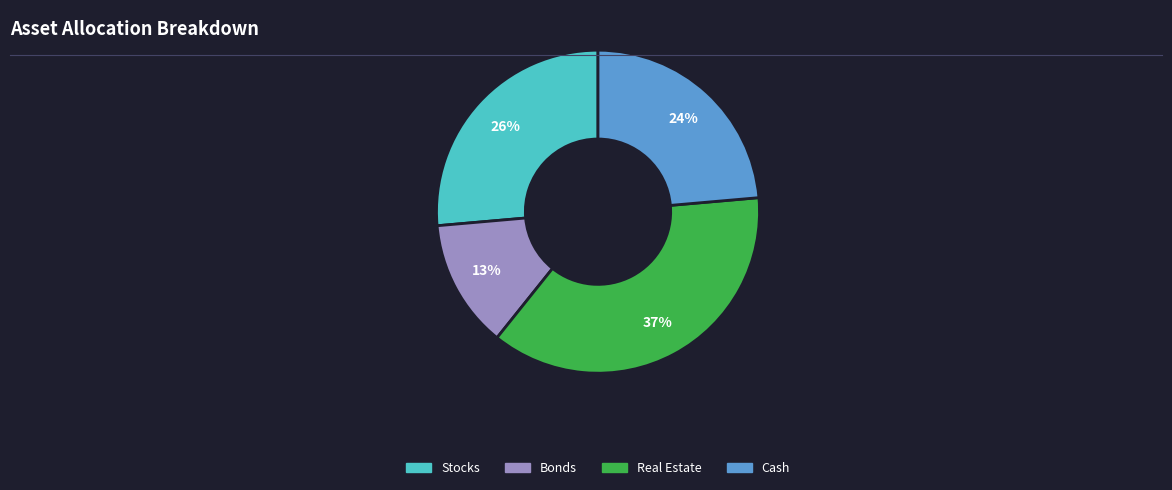

Does any single category account for the majority?

No